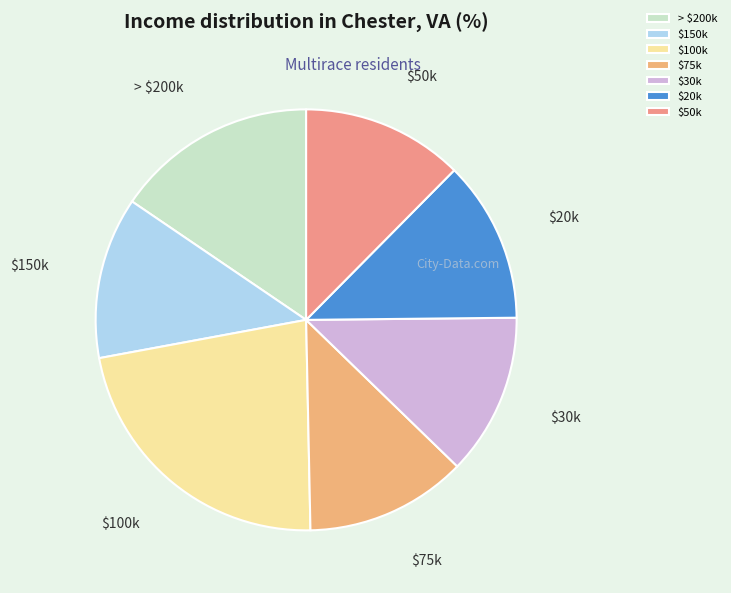

Is > $200k the majority of the pie?

No